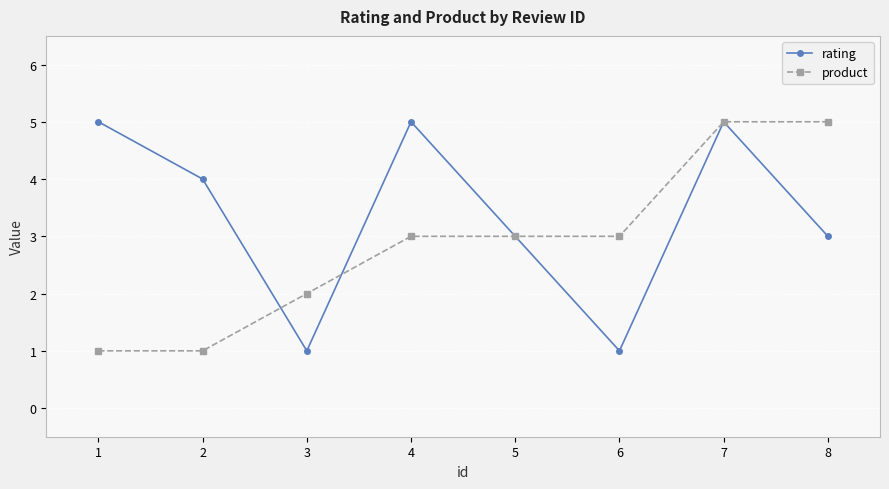

How many data points does each series have?

8